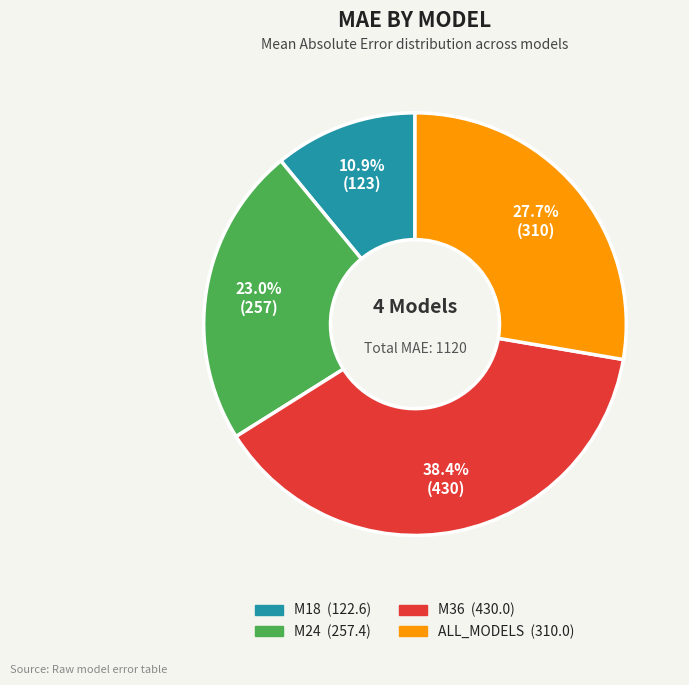

To the nearest percent, what percentage of the pie is ALL_MODELS?

28%